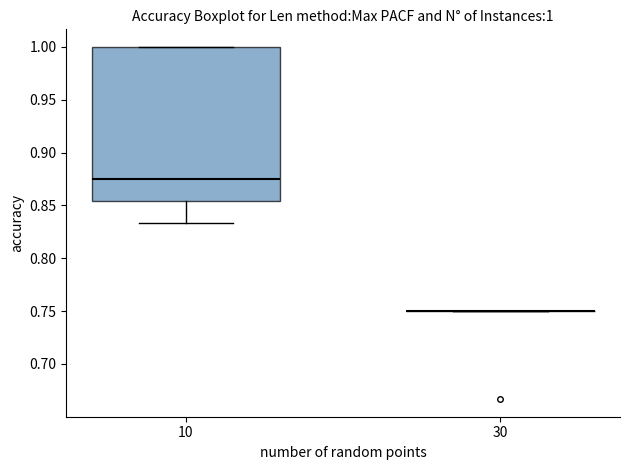

Which box is the tallest, from its lower edge to its upper edge?

10